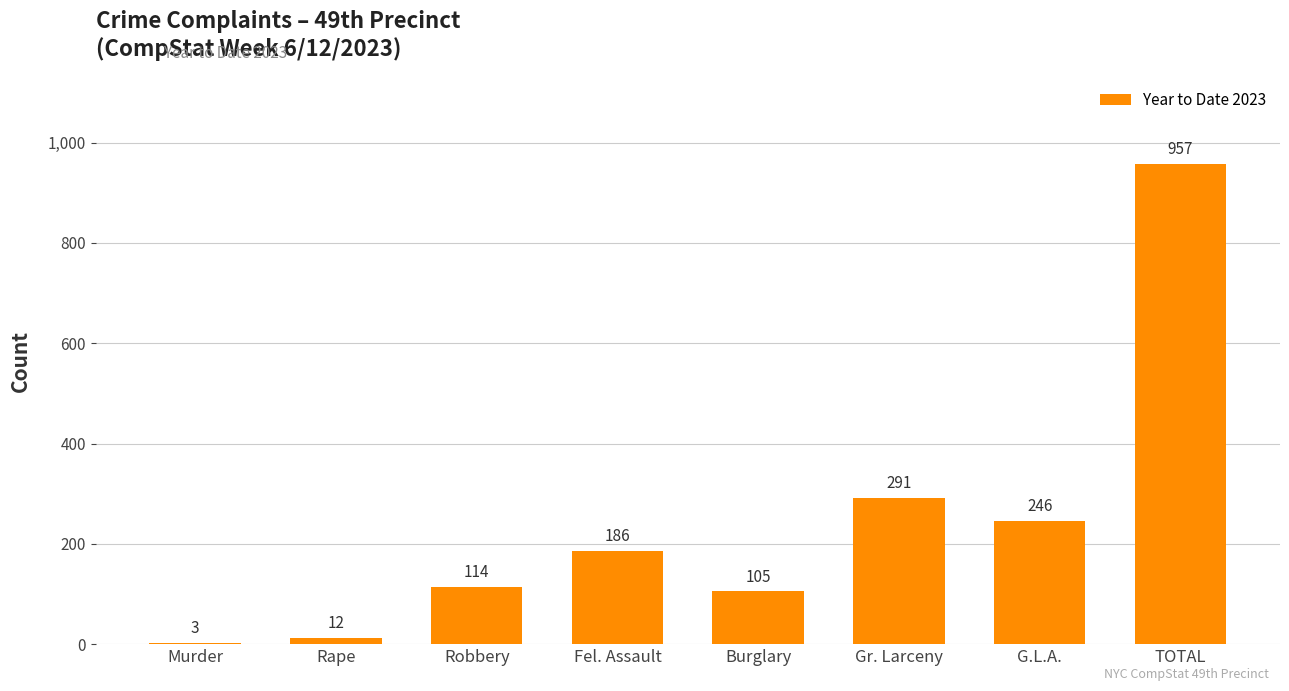

Reading left to right, transcribe all the data shown in this chart.

3	12	114	186	105	291	246	957